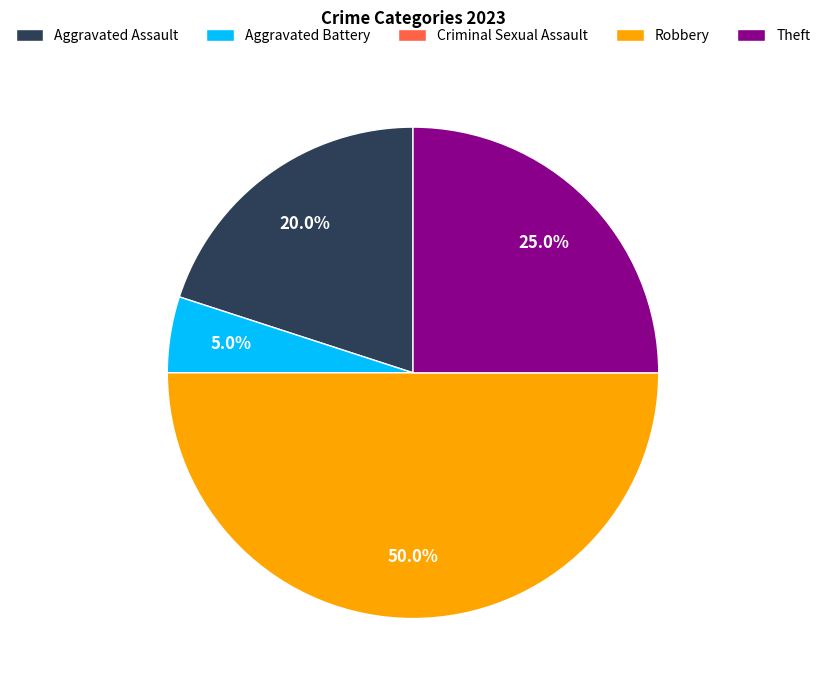

Does Theft represent more than half of the total?

No